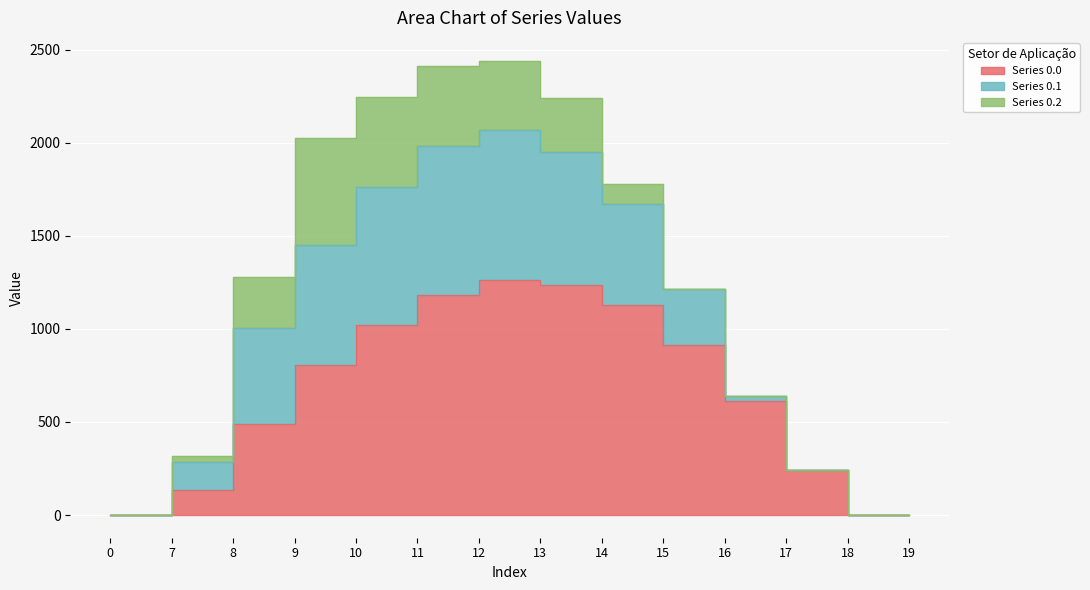

What is the average value of the Series 0.0 series?

645.1